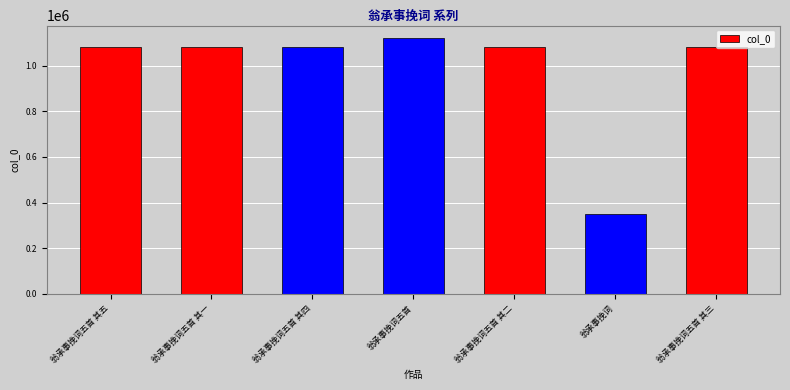

How many data points does each series have?

7